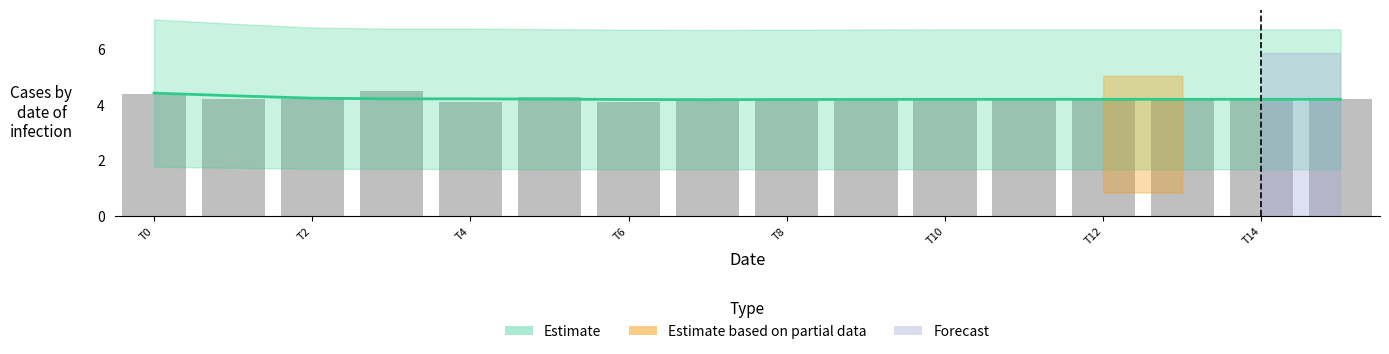

Where is the data nearest to the value 4?

T4